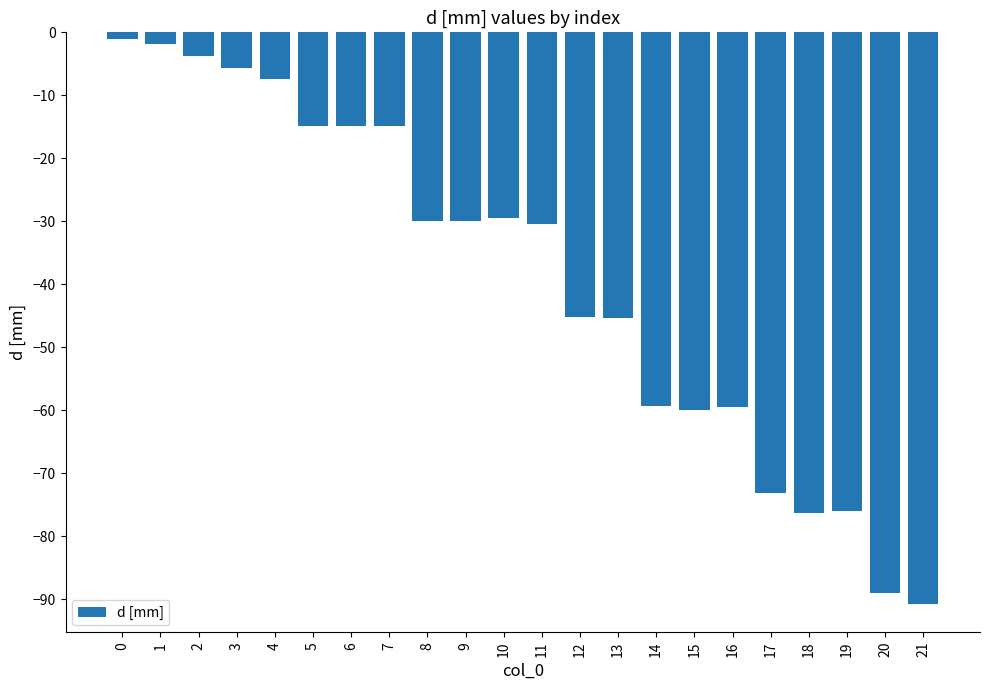

How many categories are shown in the chart?

22